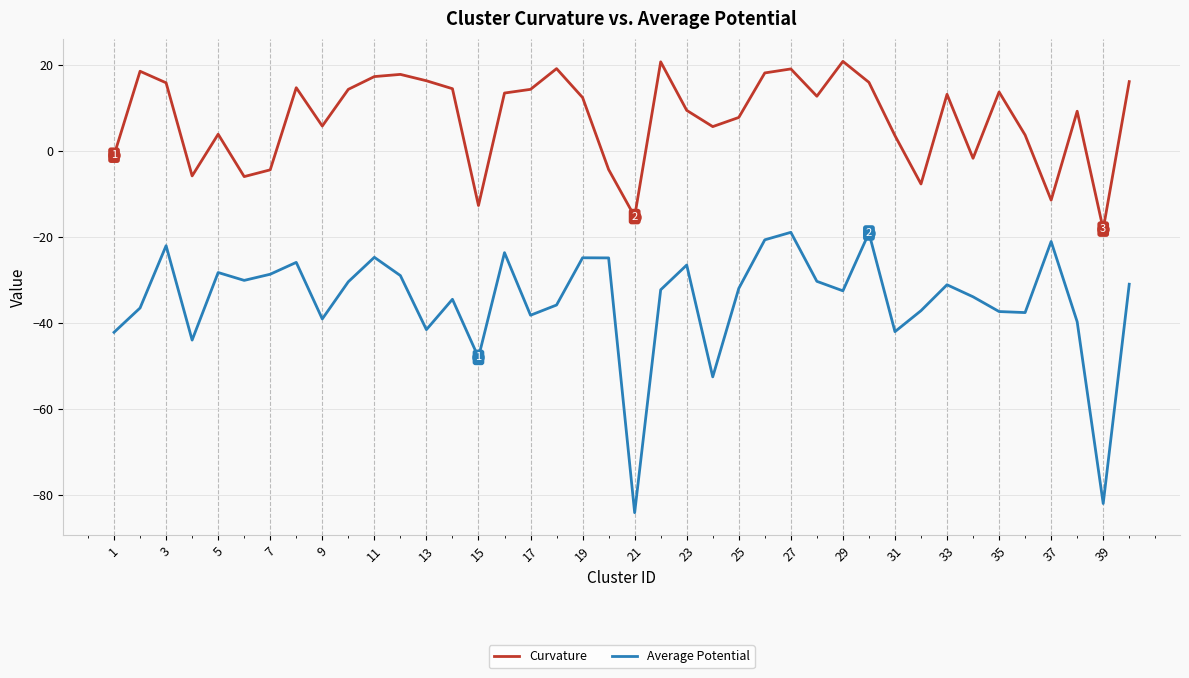

What are all the series names shown in the legend?

Curvature, Average Potential